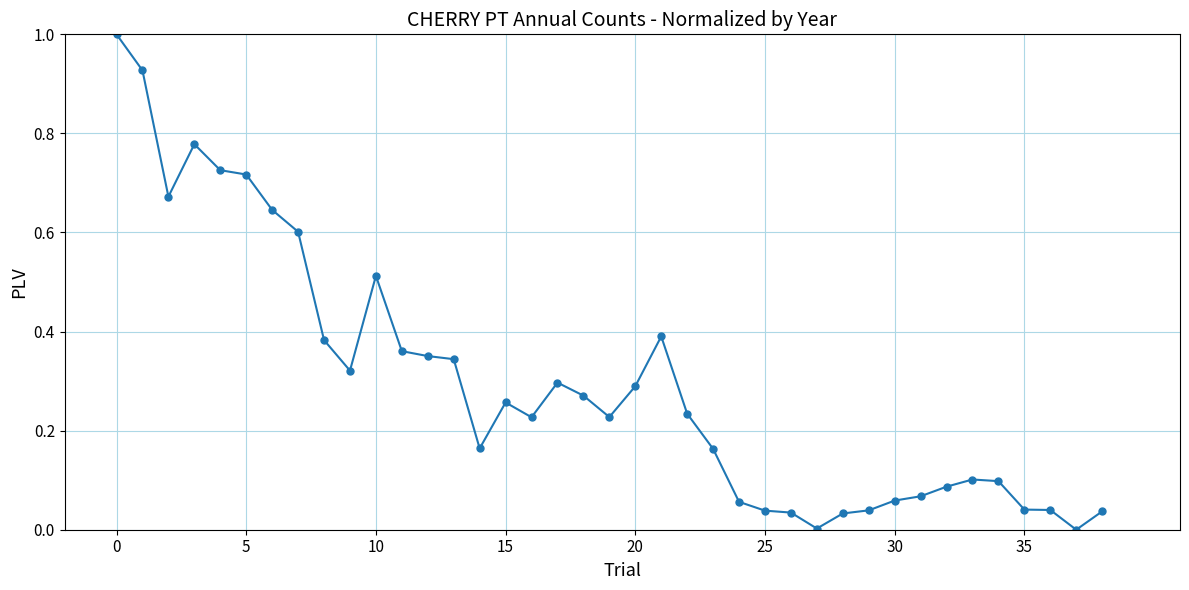

True or false: there are more than 1 points higher than both neighbors.

True